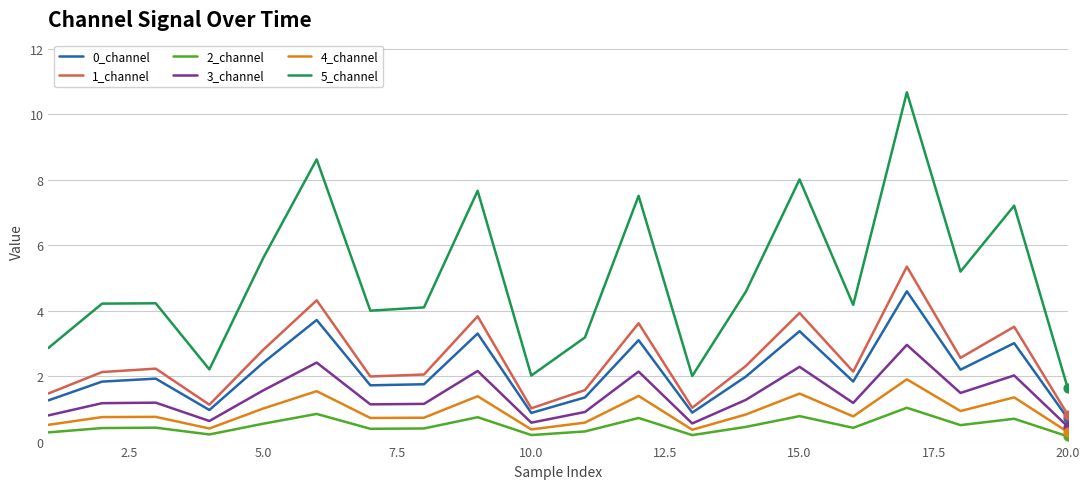

Which series has the largest total across all categories?

5_channel